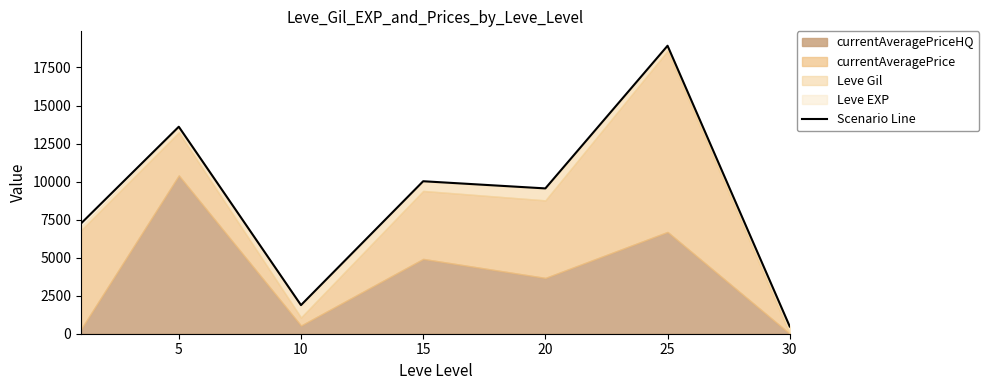

Does the chart have visible grid lines?

No